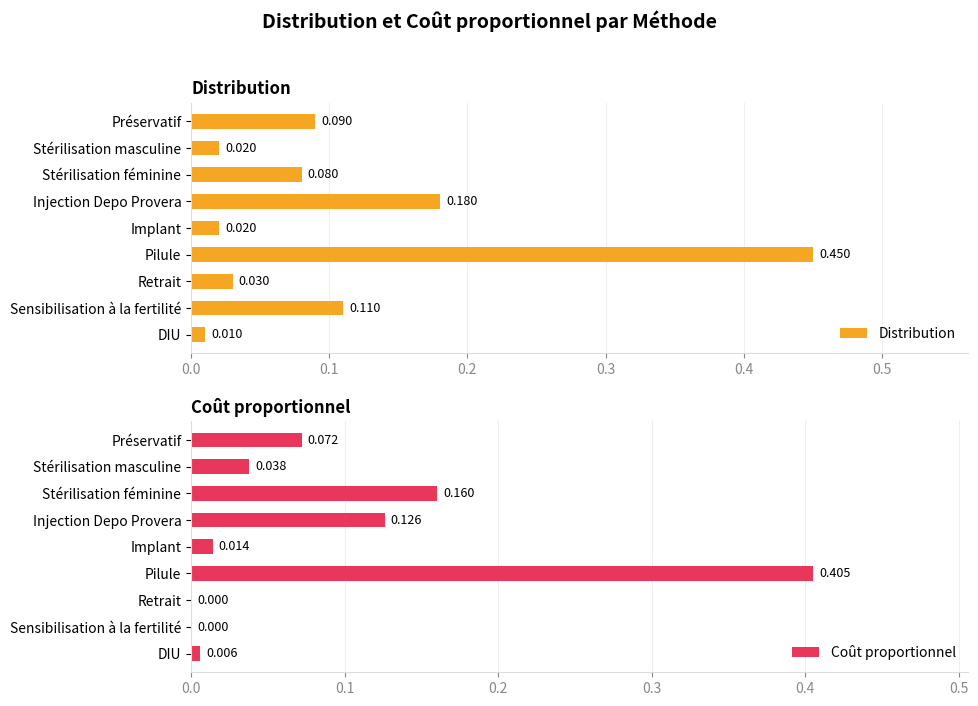

Which series has the largest total across all categories?

Distribution